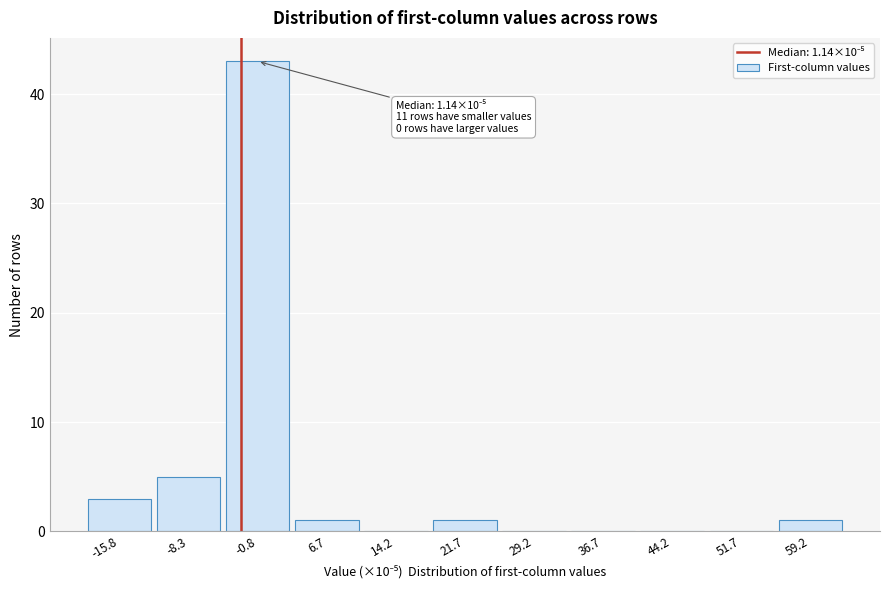

Reading left to right, extract all data points from this chart.

-15.8=3	-8.3=5	-0.8=43	6.7=1	14.2=0	21.7=1	29.2=0	36.7=0	44.2=0	51.7=0	59.2=1